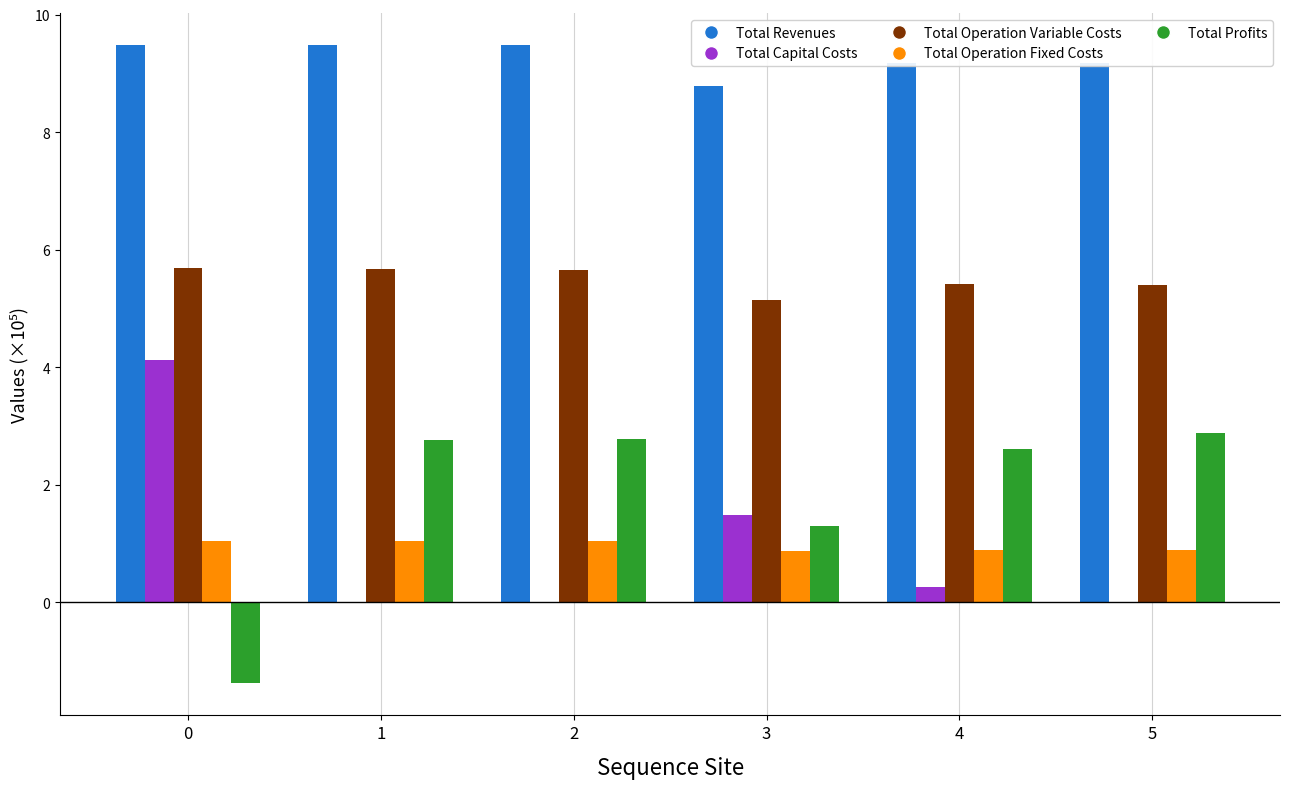

What is the average value of the Total Revenues series?

9.3